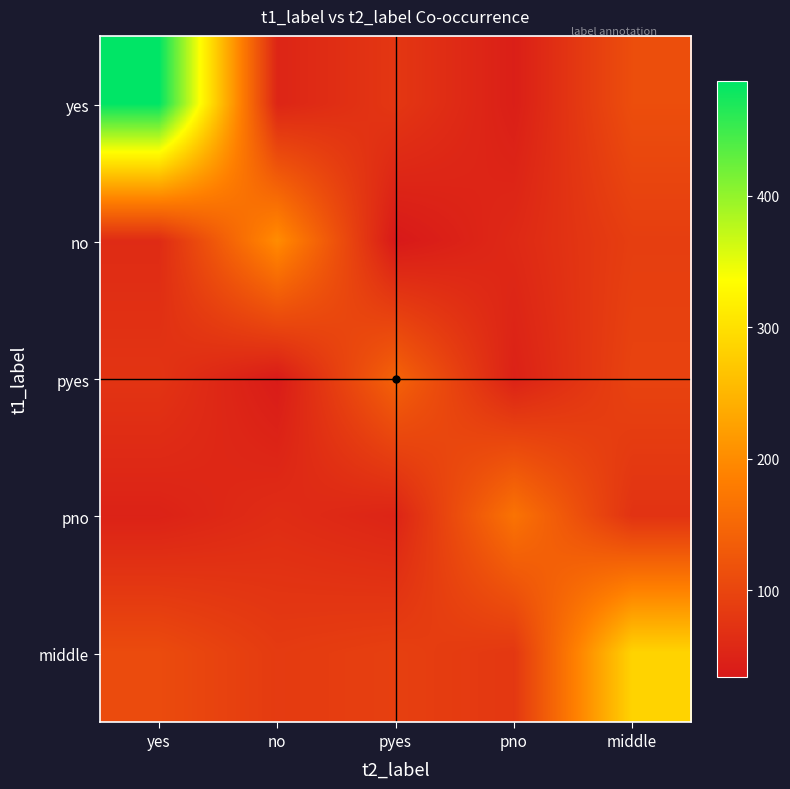

At how many categories does at least one series exceed 70?

5